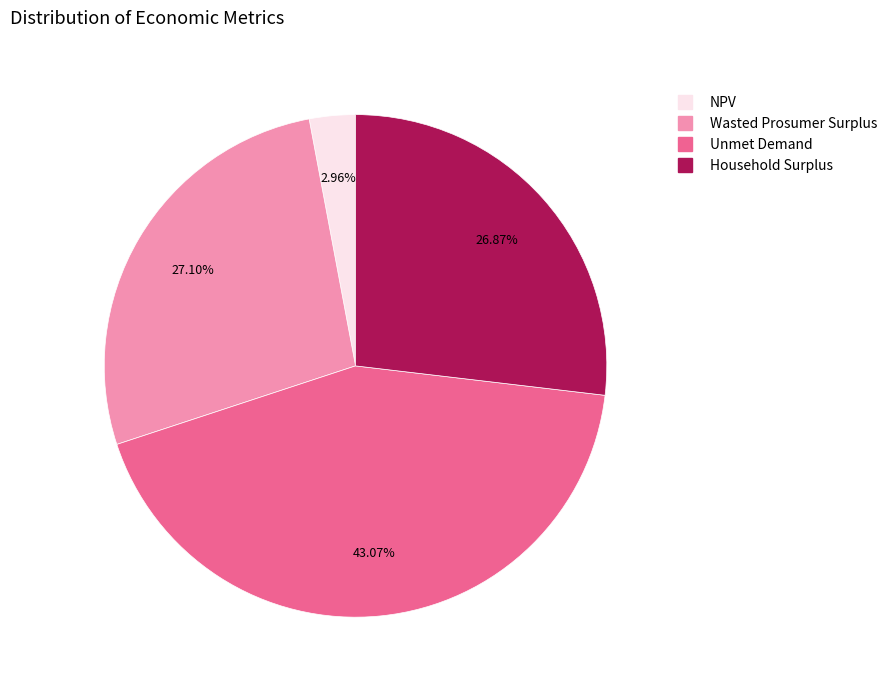

What percentage is NOT represented by Unmet Demand?

56.9%